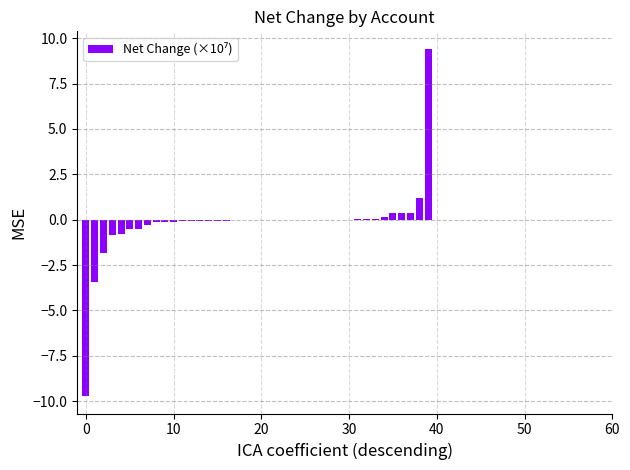

What is the greatest value displayed?

9.4